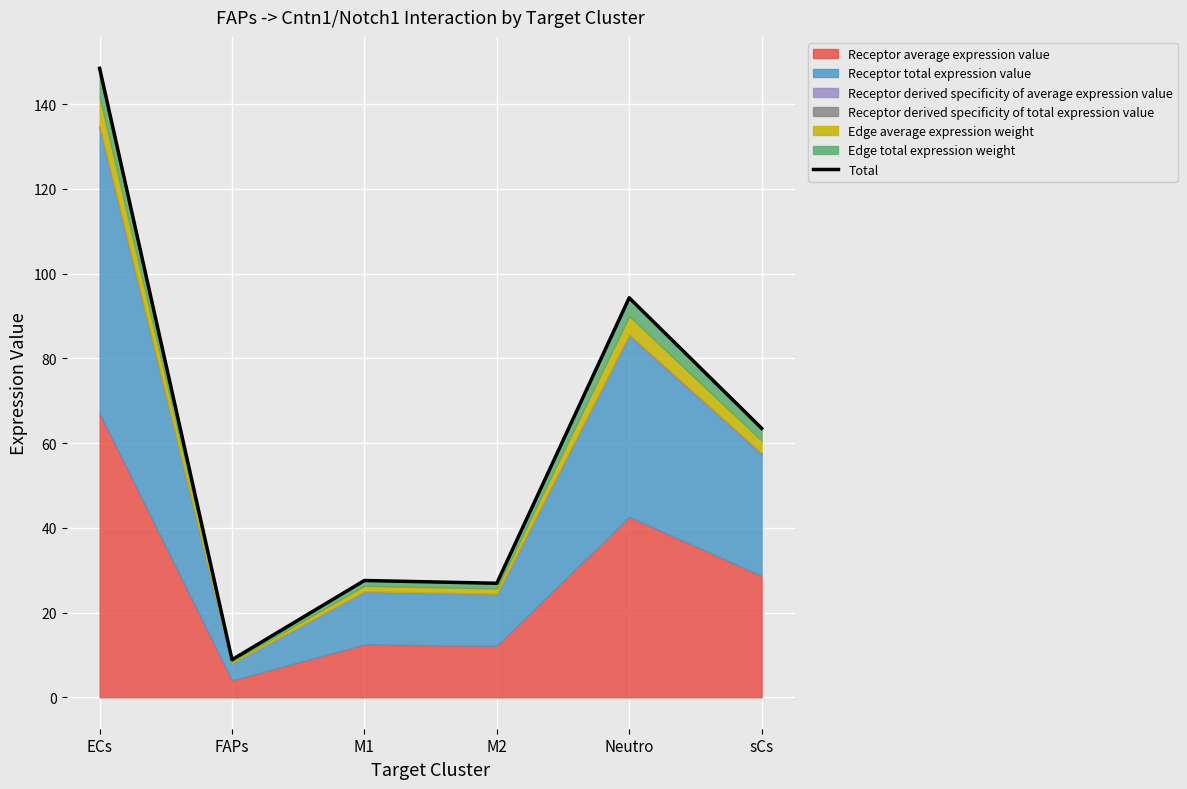

What is the change in value from ECs to M1?

-120.9